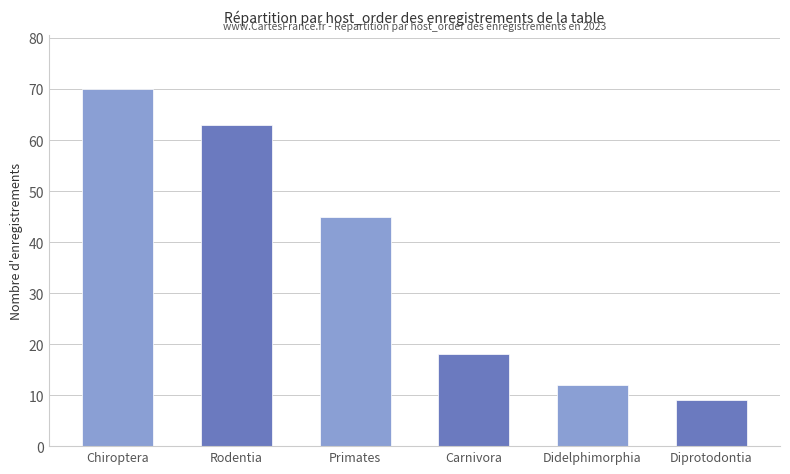

What is the difference between the values at Primates and Diprotodontia?

36